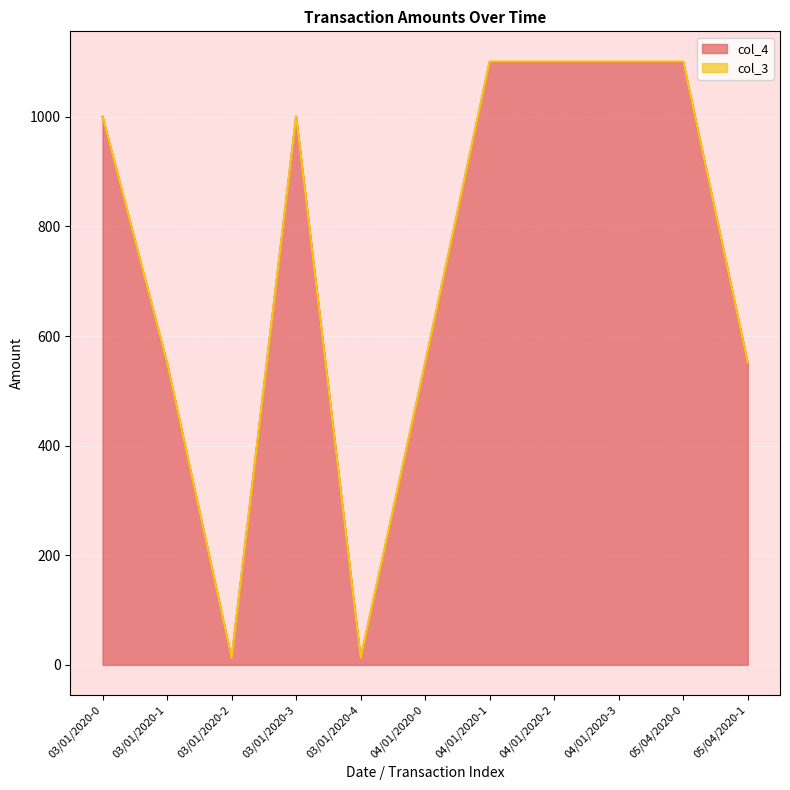

Reading left to right, what are all the values shown in this chart?

1000.0	550.0	11.2	1000.0	11.2	550.0	1100.0	1100.0	1100.0	1100.0	550.0